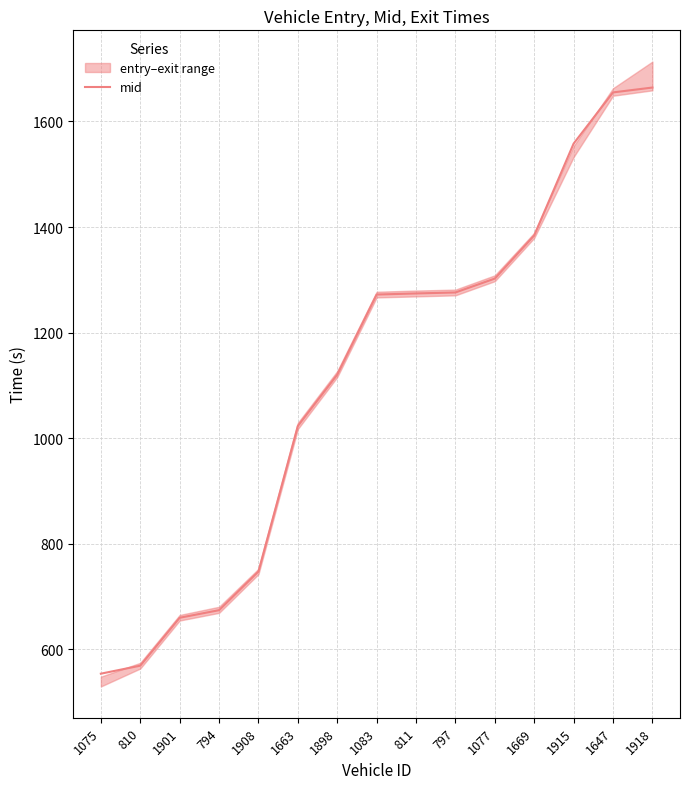

What is the minimum value shown in the chart?

554.1